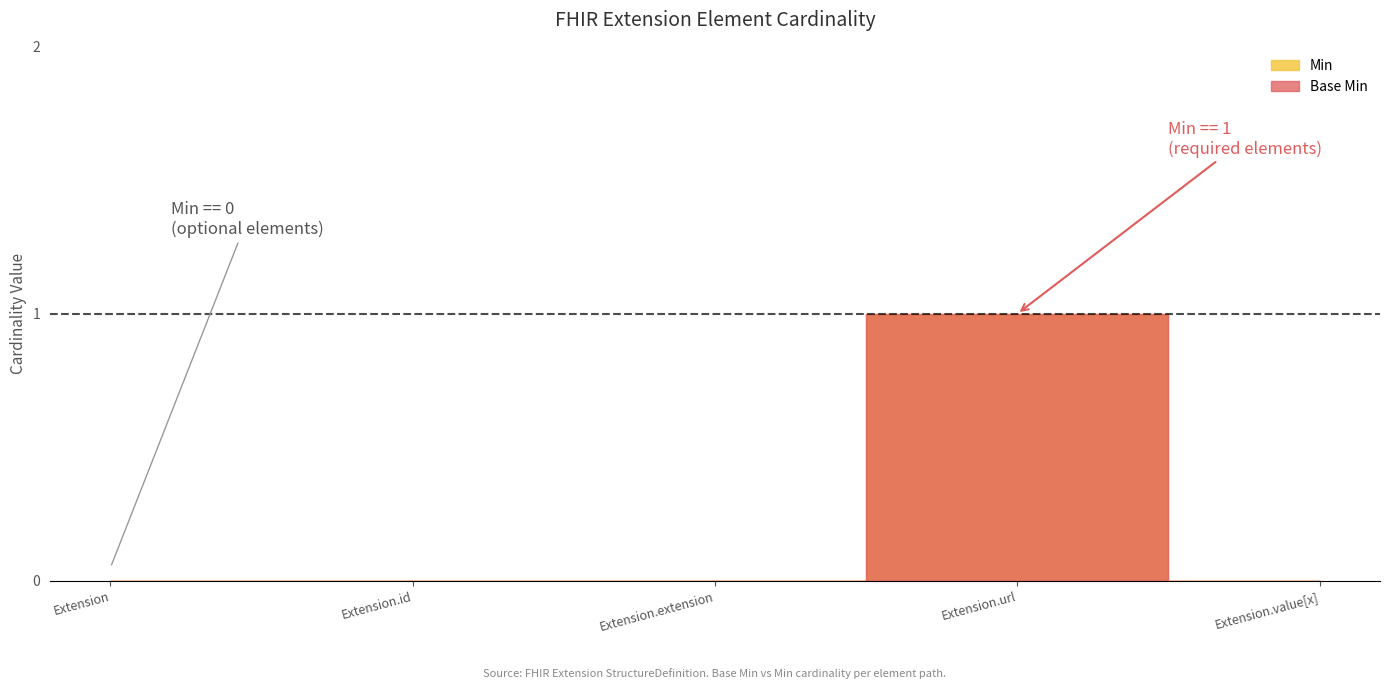

True or false: Min and Base Min cross at least once.

False